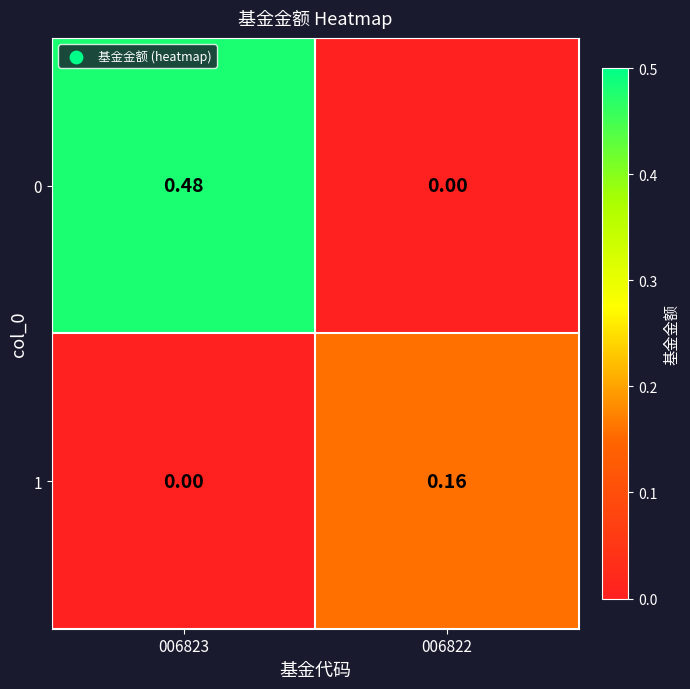

List the series in order of their overall mean, highest first.

0, 1